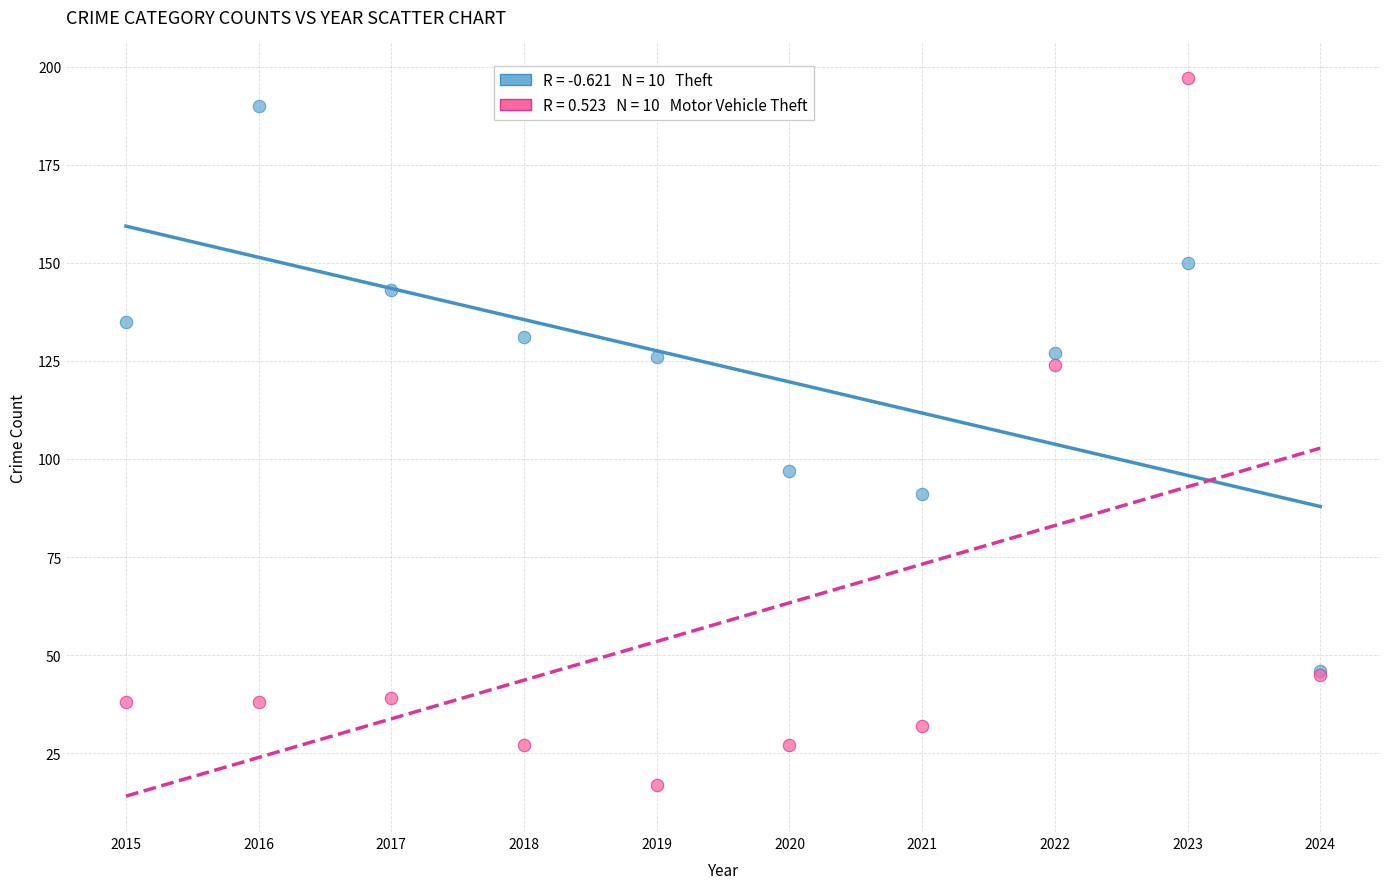

Across all series, what Y value is closest to 107?

97